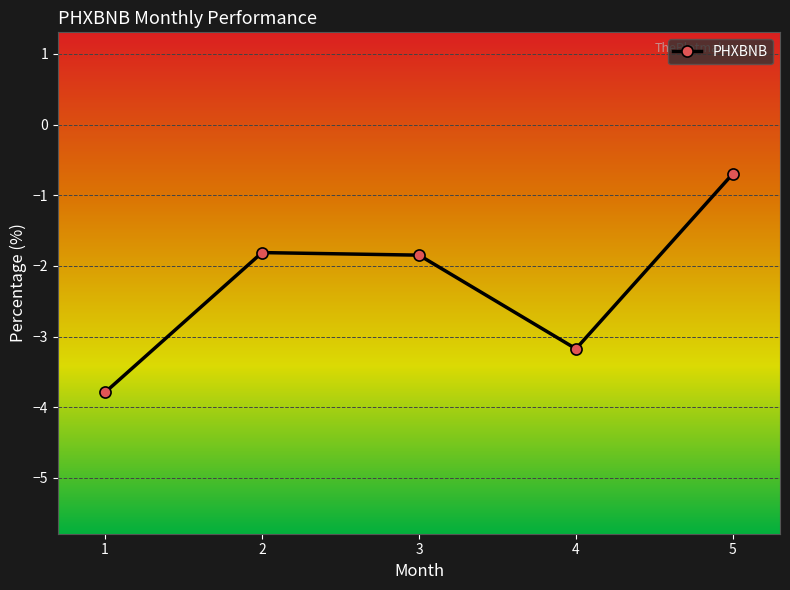

At which label does the data first exceed -1?

5